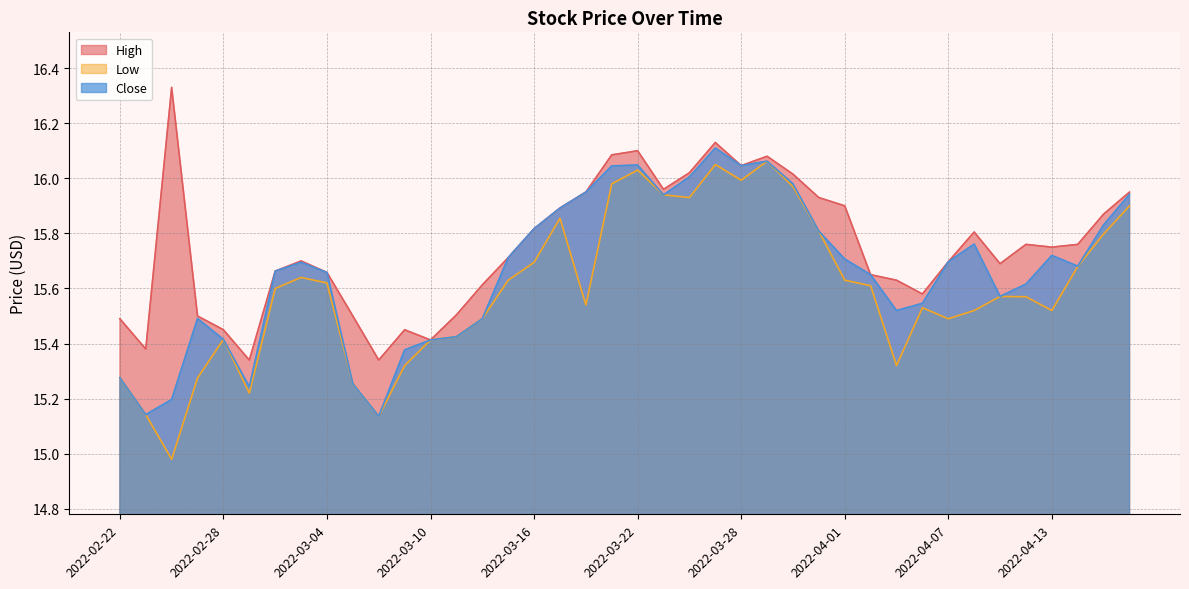

The Close series shows 10.6 at 2022-03-01. True or false?

False